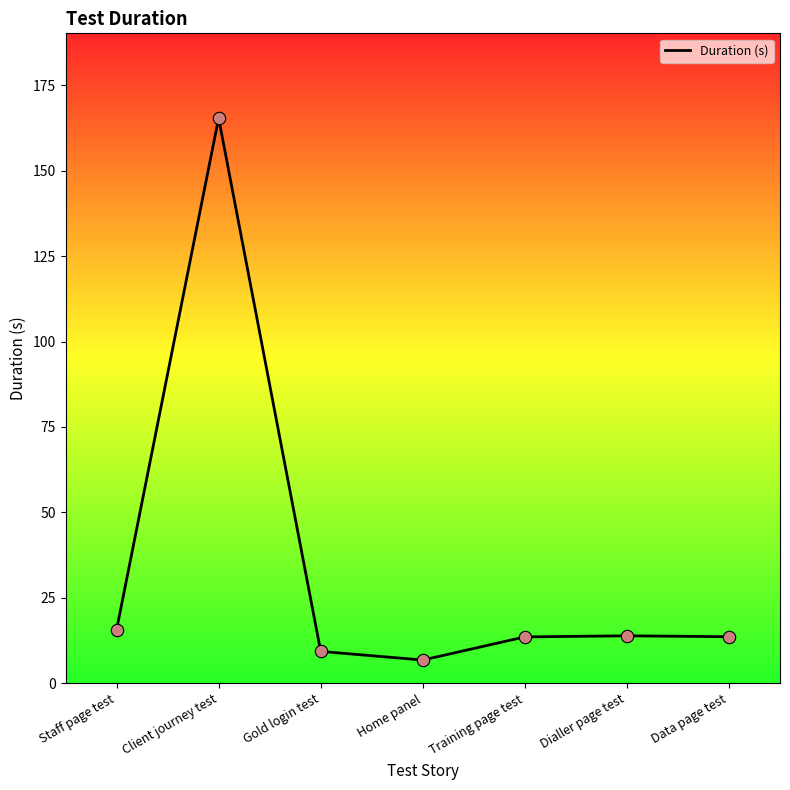

Which has a higher value, Gold login test or Dialler page test?

Dialler page test